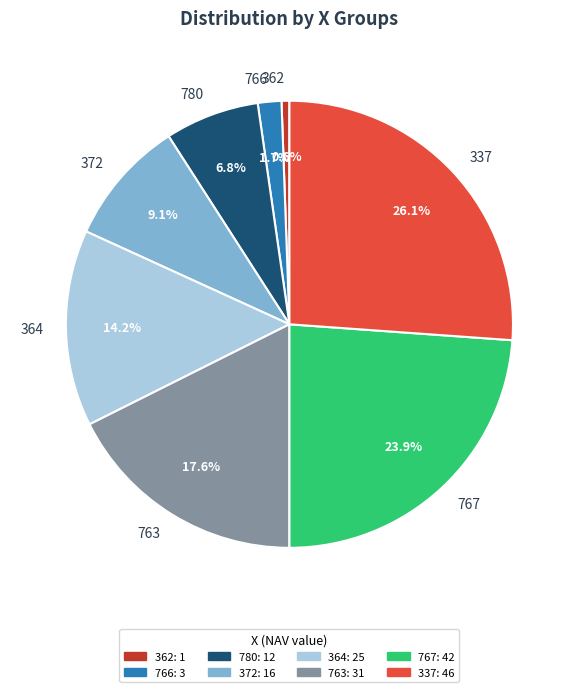

What is the smallest slice in the pie chart?

362